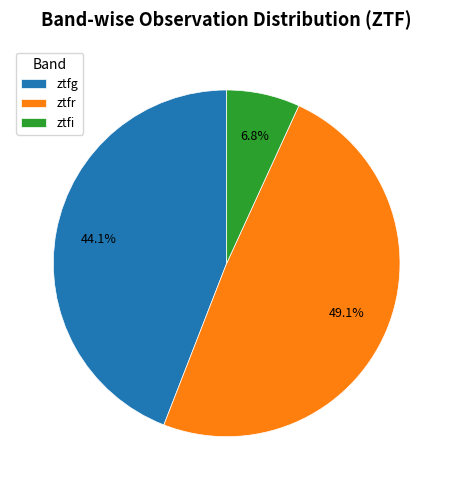

Does ztfr represent more than half of the total?

No